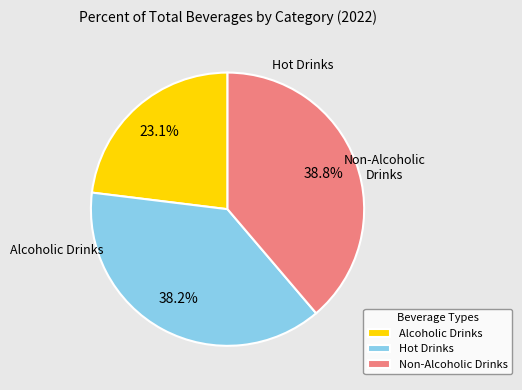

How many slices are in this pie chart?

3